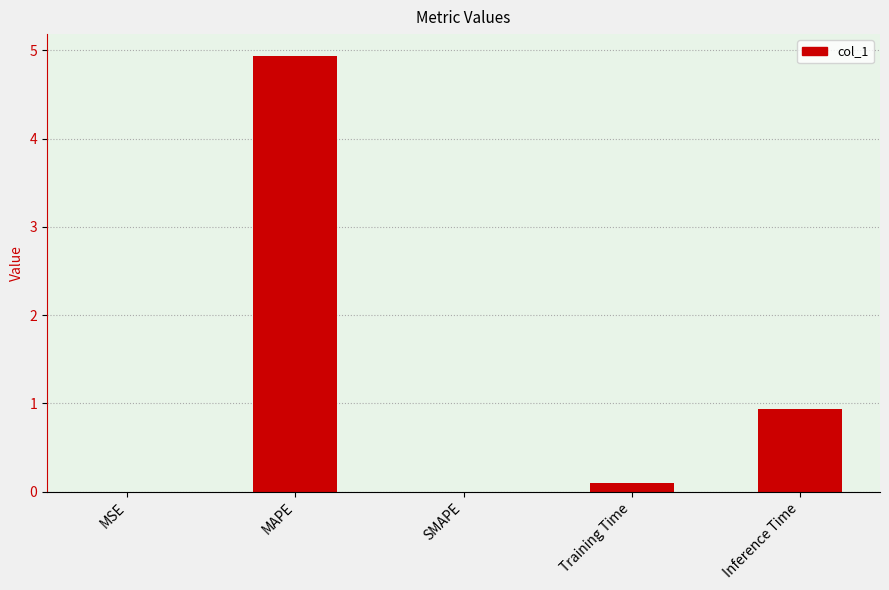

What is the sum of all values?

6.0